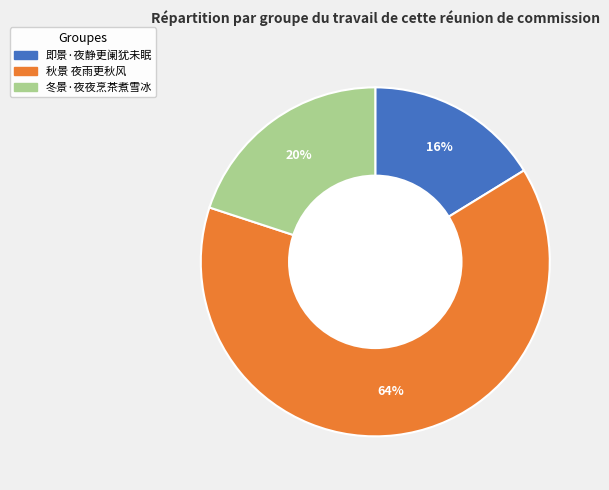

What is the ratio of the value at 即景·夜静更阑犹未眠 to the value at 冬景·夜夜烹茶煮雪冰?

0.8